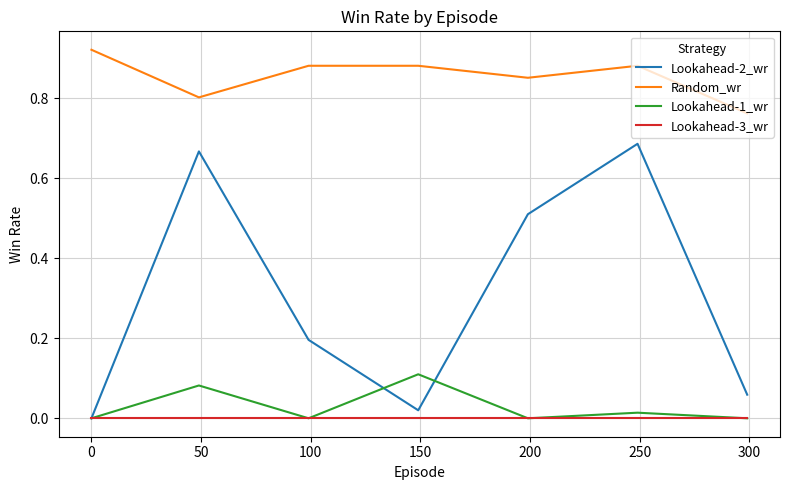

True or false: Random_wr and Lookahead-1_wr cross at least once.

False